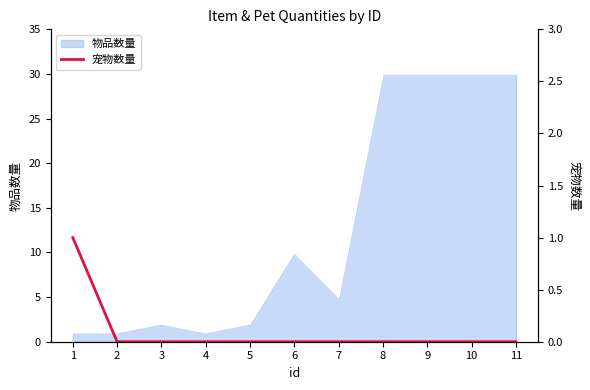

True or false: 物品数量 has a value of 1 at 2.

True